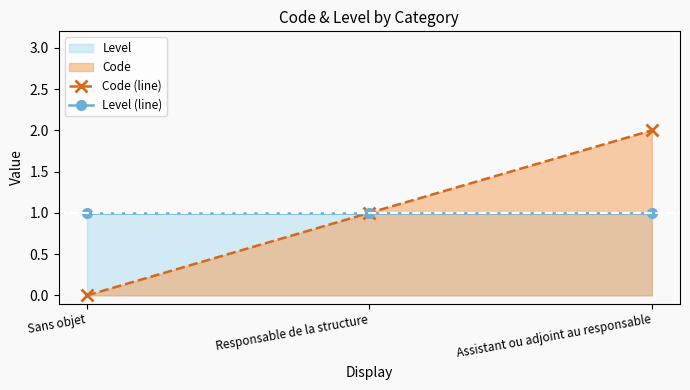

Rank the series at Sans objet from highest to lowest value.

Level (line), Code (line)